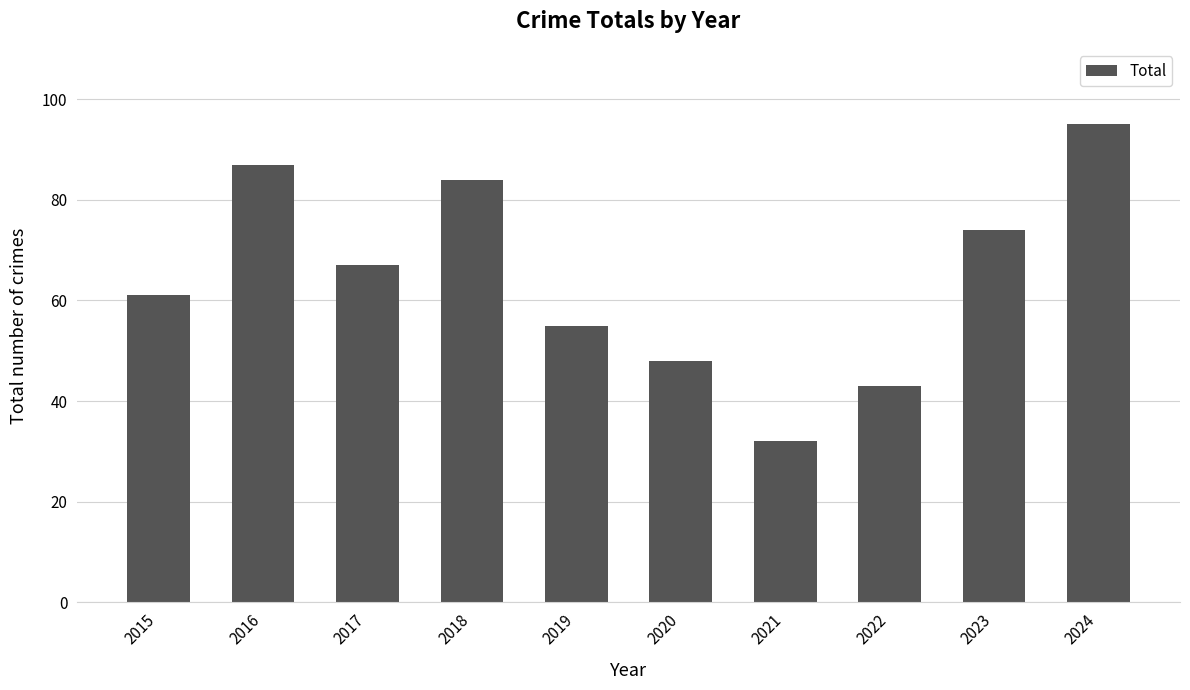

What is the sum of all values?

646